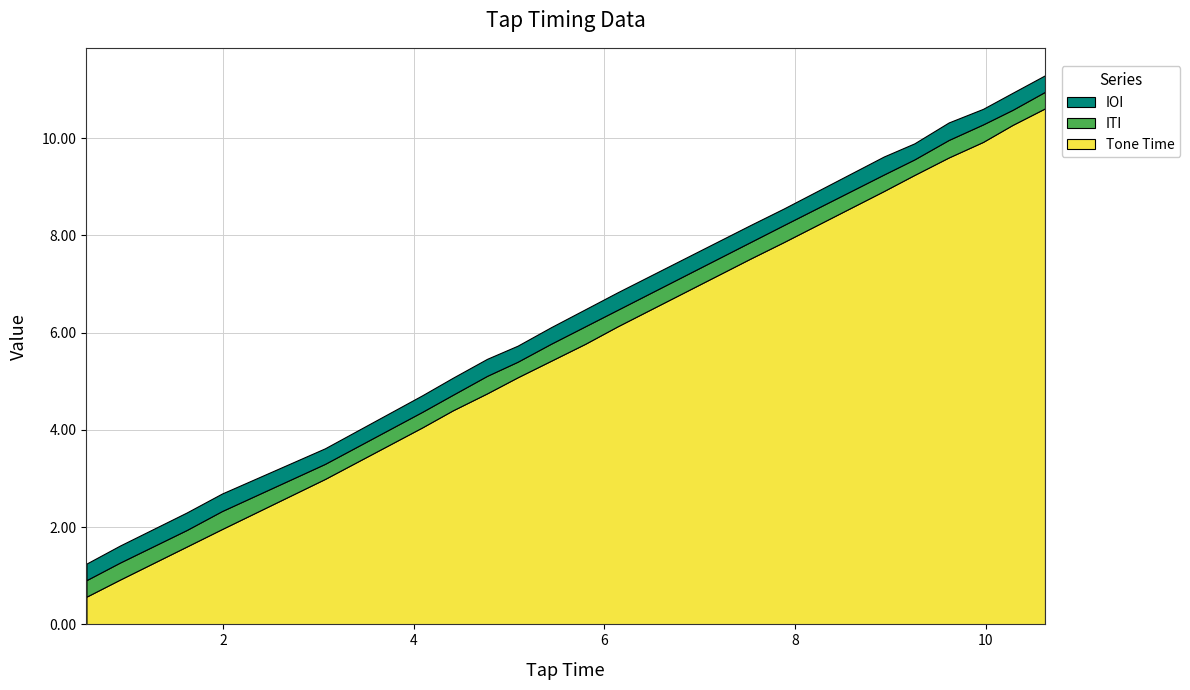

Reading right to left, transcribe all the data shown in this chart.

Tone Time: 10.6	10.3	9.9	9.6	9.2	8.9	7.9	7.5	6.1	5.8	5.4	5.1	4.8	4.4	4.0	3.0	2.0	1.6	0.9	0.6
ITI: 0.3	0.3	0.4	0.4	0.3	0.3	0.3	0.3	0.3	0.4	0.3	0.3	0.4	0.3	0.3	0.3	0.4	0.3	0.3	0.3
IOI: 0.3	0.3	0.3	0.4	0.3	0.4	0.3	0.3	0.4	0.3	0.3	0.3	0.3	0.3	0.3	0.3	0.4	0.4	0.3	0.3